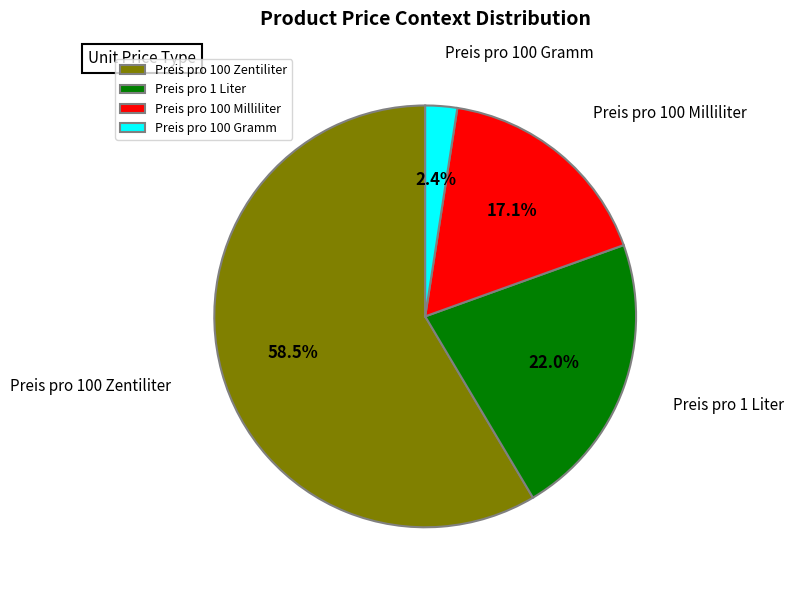

True or false: Preis pro 100 Gramm accounts for 14% of the total.

False